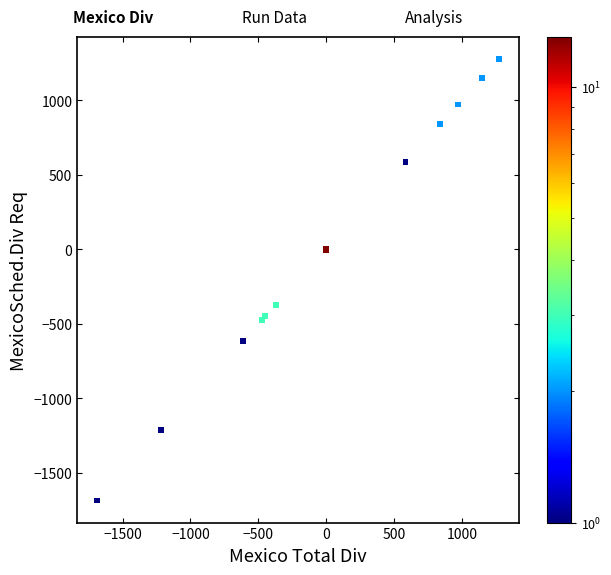

What Y value in the scatter plot is closest to -205?

-372.0